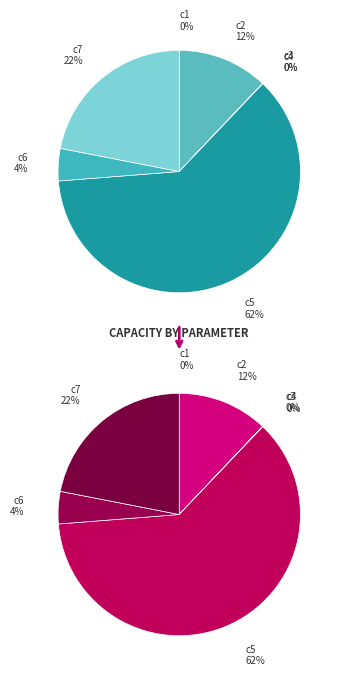

To the nearest percent, what is the combined percentage of c3 and c5?

62%